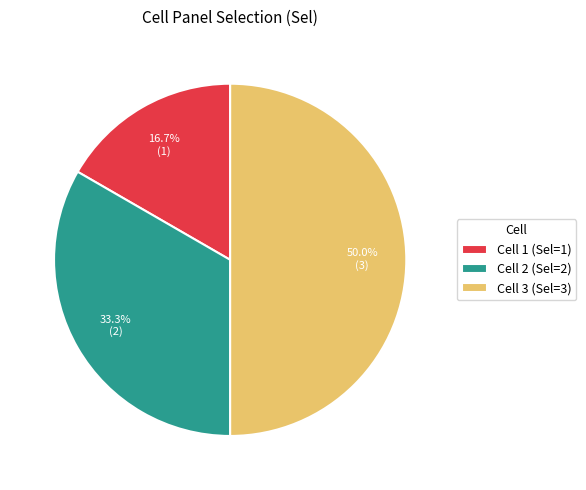

How much of the chart is everything except Cell 3 (Sel=3)?

50.0%